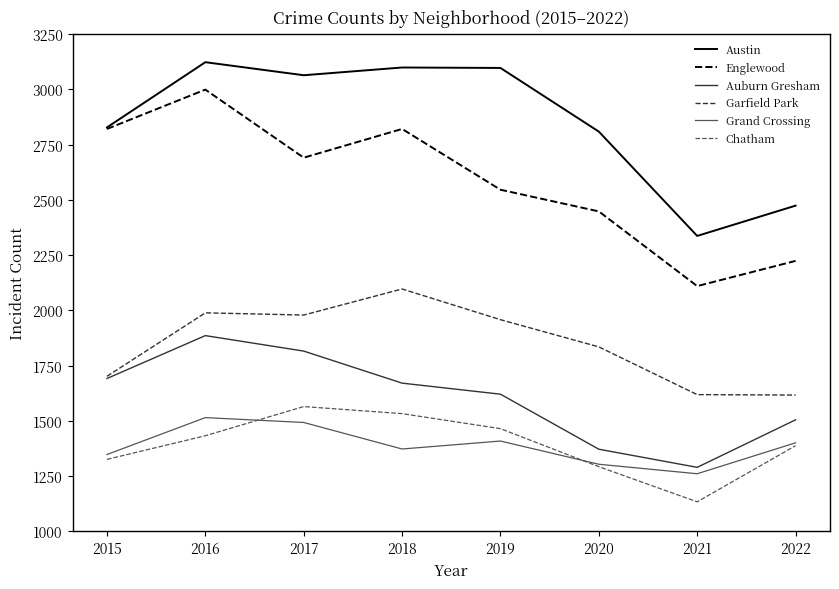

Is the value of Chatham at 2015 greater than the value of Auburn Gresham at 2016?

No